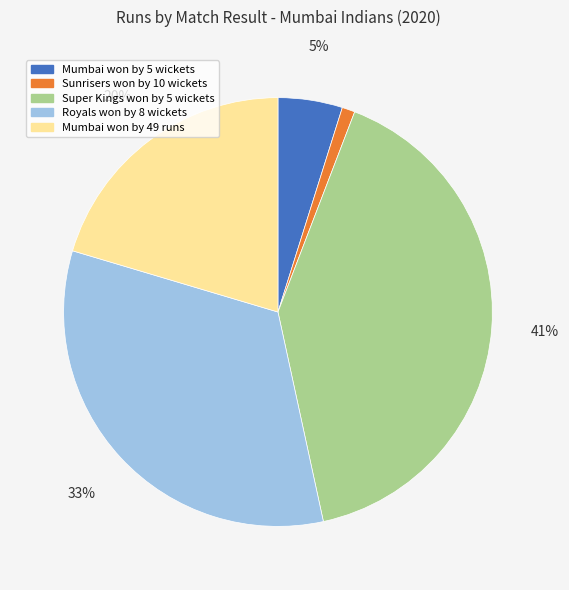

How many slices are in this pie chart?

5